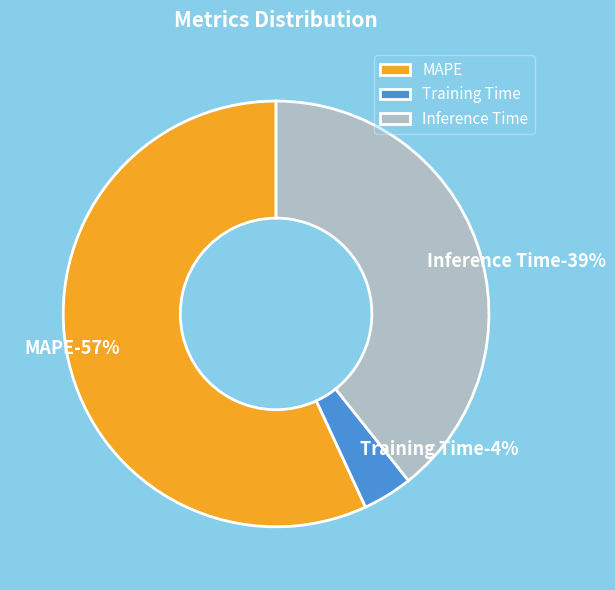

Which category accounts for the majority?

MAPE